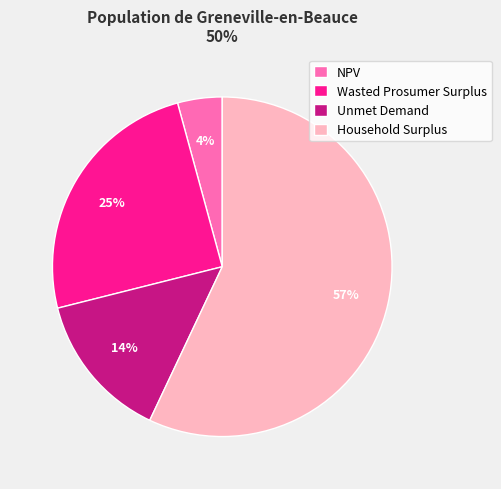

How many segments does this pie chart have?

4